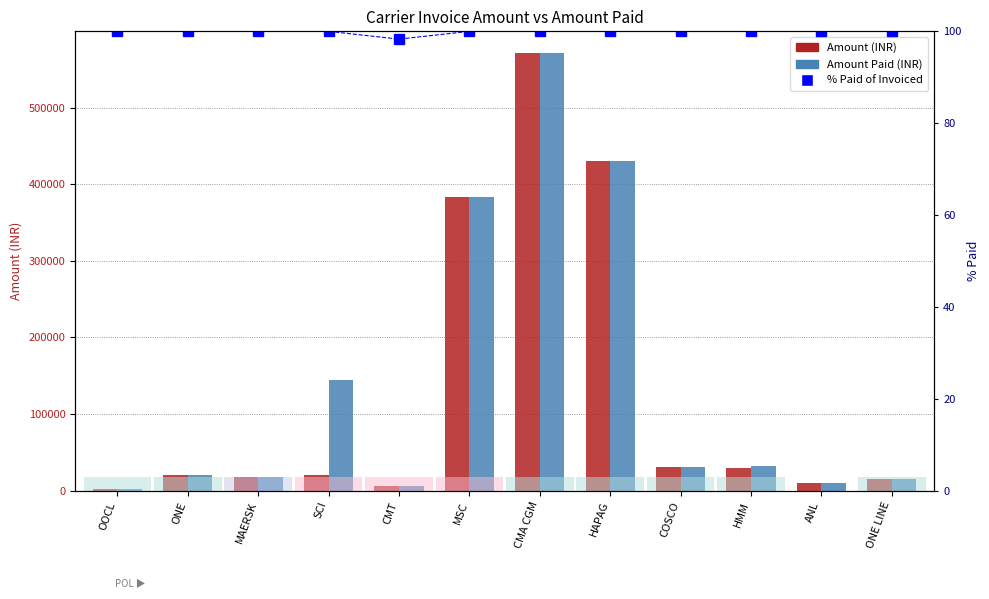

What are all the series names shown in the legend?

Amount (INR), Amount Paid (INR), % Paid of Invoiced